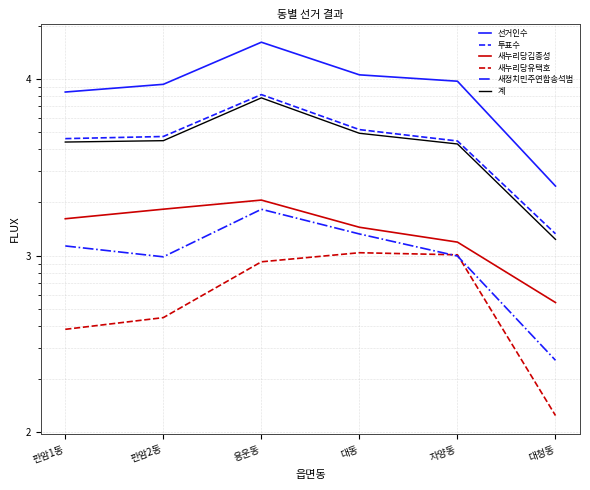

At which label does 투표수 reach its peak?

용운동